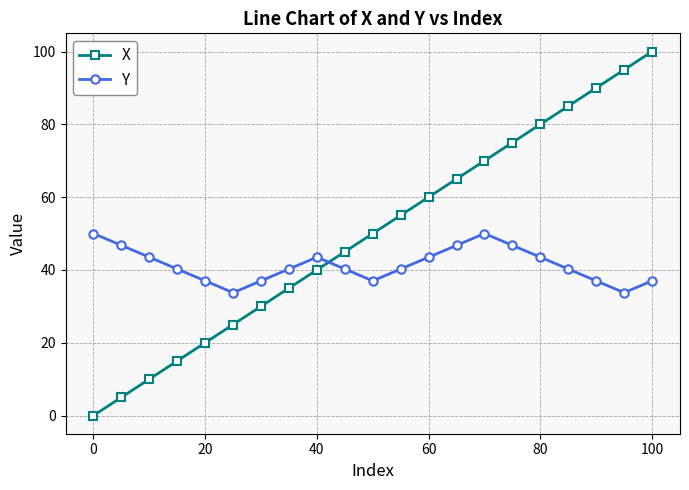

How many intersections are there between Y and X?

1